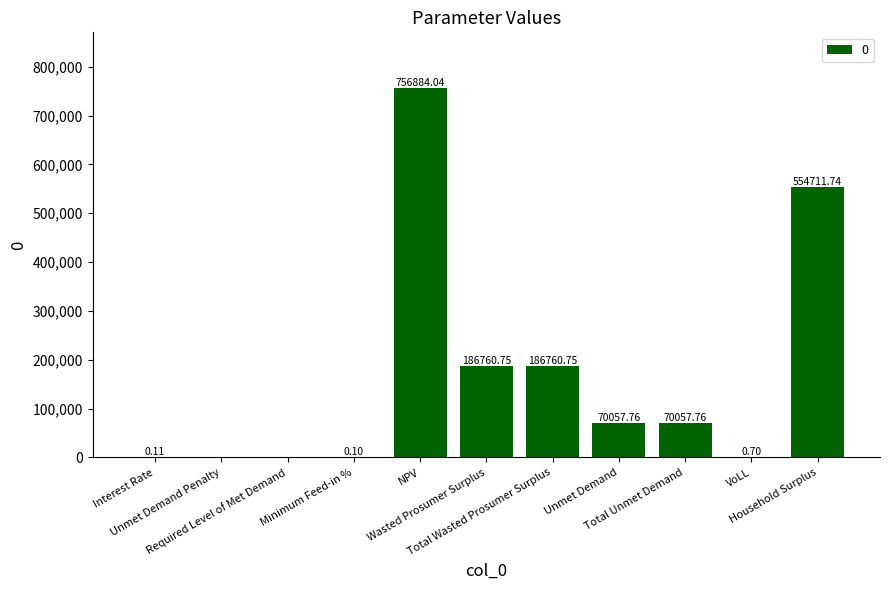

How many data points are above 70057?

6